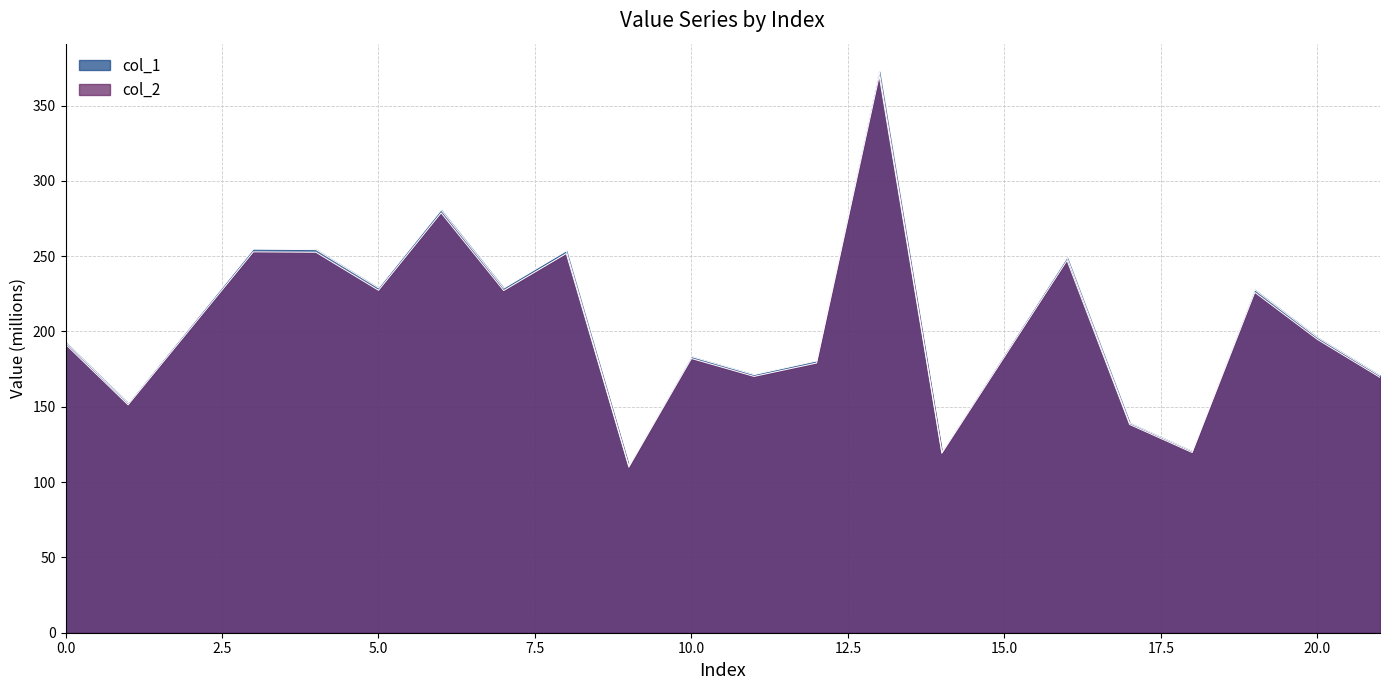

Rank the categories by col_2 value from lowest to highest.

9, 14, 18, 17, 1, 21, 11, 12, 10, 0, 20, 19, 7, 5, 16, 8, 4, 3, 6, 13